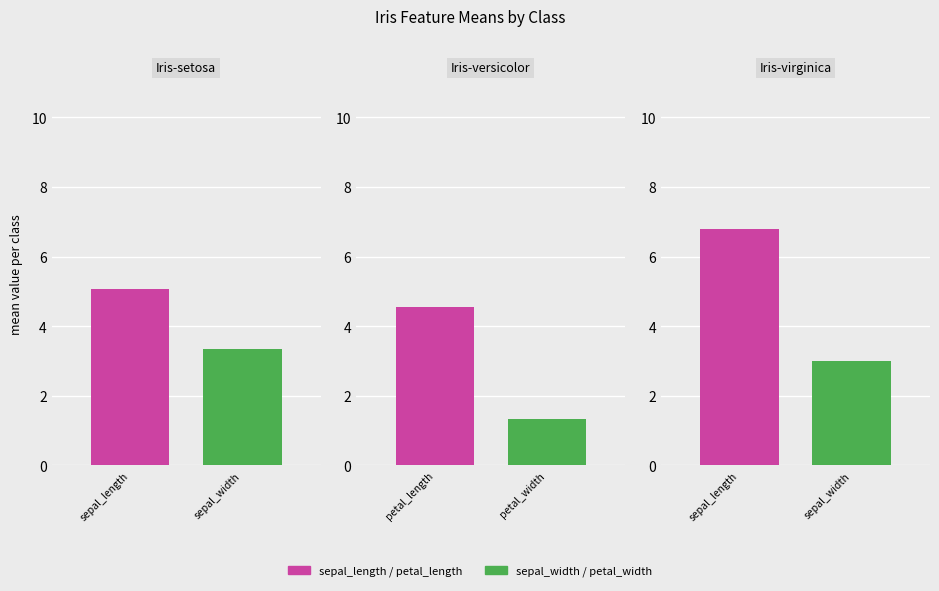

What position from the left is Iris-setosa?

1